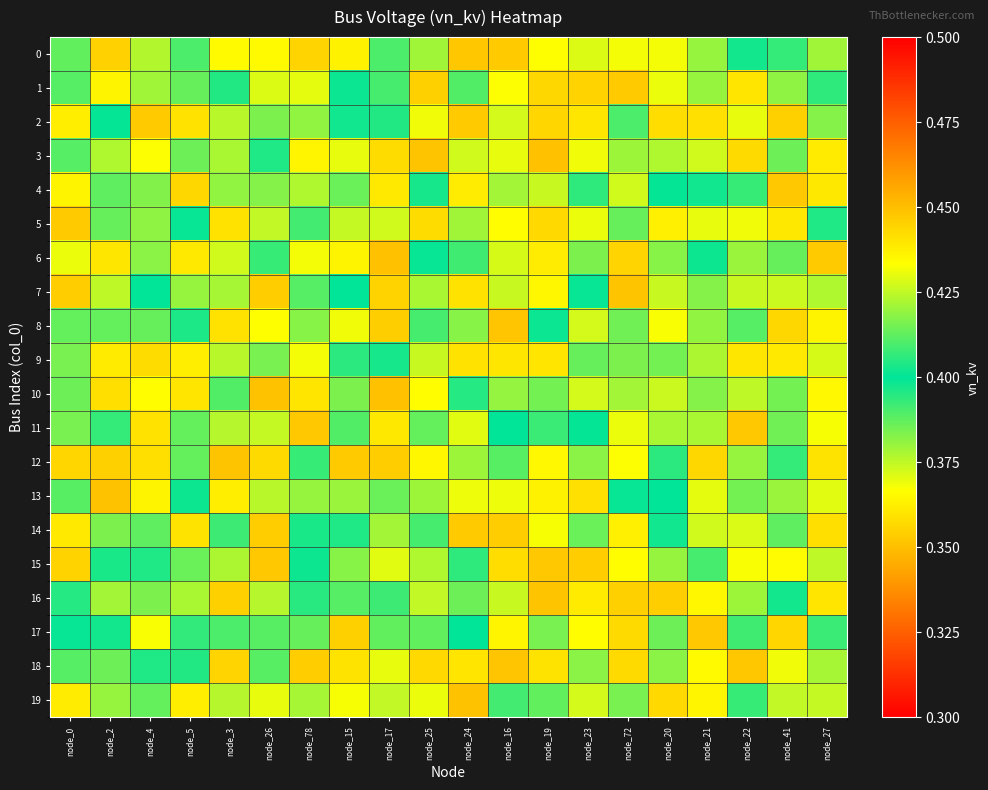

Reading left to right, list all the values displayed in this chart.

0: node_0=0.4	node_2=0.4	node_4=0.4	node_5=0.4	node_3=0.4	node_26=0.4	node_78=0.4	node_15=0.4	node_17=0.4	node_25=0.4	node_24=0.4	node_16=0.4	node_19=0.4	node_23=0.4	node_72=0.4	node_20=0.4	node_21=0.4	node_22=0.4	node_41=0.4	node_27=0.4
1: node_0=0.4	node_2=0.4	node_4=0.4	node_5=0.4	node_3=0.4	node_26=0.4	node_78=0.4	node_15=0.4	node_17=0.4	node_25=0.4	node_24=0.4	node_16=0.4	node_19=0.4	node_23=0.4	node_72=0.4	node_20=0.4	node_21=0.4	node_22=0.4	node_41=0.4	node_27=0.4
2: node_0=0.4	node_2=0.4	node_4=0.4	node_5=0.4	node_3=0.4	node_26=0.4	node_78=0.4	node_15=0.4	node_17=0.4	node_25=0.4	node_24=0.4	node_16=0.4	node_19=0.4	node_23=0.4	node_72=0.4	node_20=0.4	node_21=0.4	node_22=0.4	node_41=0.4	node_27=0.4
3: node_0=0.4	node_2=0.4	node_4=0.4	node_5=0.4	node_3=0.4	node_26=0.4	node_78=0.4	node_15=0.4	node_17=0.4	node_25=0.4	node_24=0.4	node_16=0.4	node_19=0.4	node_23=0.4	node_72=0.4	node_20=0.4	node_21=0.4	node_22=0.4	node_41=0.4	node_27=0.4
4: node_0=0.4	node_2=0.4	node_4=0.4	node_5=0.4	node_3=0.4	node_26=0.4	node_78=0.4	node_15=0.4	node_17=0.4	node_25=0.4	node_24=0.4	node_16=0.4	node_19=0.4	node_23=0.4	node_72=0.4	node_20=0.4	node_21=0.4	node_22=0.4	node_41=0.4	node_27=0.4
5: node_0=0.4	node_2=0.4	node_4=0.4	node_5=0.4	node_3=0.4	node_26=0.4	node_78=0.4	node_15=0.4	node_17=0.4	node_25=0.4	node_24=0.4	node_16=0.4	node_19=0.4	node_23=0.4	node_72=0.4	node_20=0.4	node_21=0.4	node_22=0.4	node_41=0.4	node_27=0.4
6: node_0=0.4	node_2=0.4	node_4=0.4	node_5=0.4	node_3=0.4	node_26=0.4	node_78=0.4	node_15=0.4	node_17=0.4	node_25=0.4	node_24=0.4	node_16=0.4	node_19=0.4	node_23=0.4	node_72=0.4	node_20=0.4	node_21=0.4	node_22=0.4	node_41=0.4	node_27=0.4
7: node_0=0.4	node_2=0.4	node_4=0.4	node_5=0.4	node_3=0.4	node_26=0.4	node_78=0.4	node_15=0.4	node_17=0.4	node_25=0.4	node_24=0.4	node_16=0.4	node_19=0.4	node_23=0.4	node_72=0.4	node_20=0.4	node_21=0.4	node_22=0.4	node_41=0.4	node_27=0.4
8: node_0=0.4	node_2=0.4	node_4=0.4	node_5=0.4	node_3=0.4	node_26=0.4	node_78=0.4	node_15=0.4	node_17=0.4	node_25=0.4	node_24=0.4	node_16=0.4	node_19=0.4	node_23=0.4	node_72=0.4	node_20=0.4	node_21=0.4	node_22=0.4	node_41=0.4	node_27=0.4
9: node_0=0.4	node_2=0.4	node_4=0.4	node_5=0.4	node_3=0.4	node_26=0.4	node_78=0.4	node_15=0.4	node_17=0.4	node_25=0.4	node_24=0.4	node_16=0.4	node_19=0.4	node_23=0.4	node_72=0.4	node_20=0.4	node_21=0.4	node_22=0.4	node_41=0.4	node_27=0.4
10: node_0=0.4	node_2=0.4	node_4=0.4	node_5=0.4	node_3=0.4	node_26=0.4	node_78=0.4	node_15=0.4	node_17=0.4	node_25=0.4	node_24=0.4	node_16=0.4	node_19=0.4	node_23=0.4	node_72=0.4	node_20=0.4	node_21=0.4	node_22=0.4	node_41=0.4	node_27=0.4
11: node_0=0.4	node_2=0.4	node_4=0.4	node_5=0.4	node_3=0.4	node_26=0.4	node_78=0.4	node_15=0.4	node_17=0.4	node_25=0.4	node_24=0.4	node_16=0.4	node_19=0.4	node_23=0.4	node_72=0.4	node_20=0.4	node_21=0.4	node_22=0.4	node_41=0.4	node_27=0.4
12: node_0=0.4	node_2=0.4	node_4=0.4	node_5=0.4	node_3=0.4	node_26=0.4	node_78=0.4	node_15=0.4	node_17=0.4	node_25=0.4	node_24=0.4	node_16=0.4	node_19=0.4	node_23=0.4	node_72=0.4	node_20=0.4	node_21=0.4	node_22=0.4	node_41=0.4	node_27=0.4
13: node_0=0.4	node_2=0.4	node_4=0.4	node_5=0.4	node_3=0.4	node_26=0.4	node_78=0.4	node_15=0.4	node_17=0.4	node_25=0.4	node_24=0.4	node_16=0.4	node_19=0.4	node_23=0.4	node_72=0.4	node_20=0.4	node_21=0.4	node_22=0.4	node_41=0.4	node_27=0.4
14: node_0=0.4	node_2=0.4	node_4=0.4	node_5=0.4	node_3=0.4	node_26=0.4	node_78=0.4	node_15=0.4	node_17=0.4	node_25=0.4	node_24=0.4	node_16=0.4	node_19=0.4	node_23=0.4	node_72=0.4	node_20=0.4	node_21=0.4	node_22=0.4	node_41=0.4	node_27=0.4
15: node_0=0.4	node_2=0.4	node_4=0.4	node_5=0.4	node_3=0.4	node_26=0.4	node_78=0.4	node_15=0.4	node_17=0.4	node_25=0.4	node_24=0.4	node_16=0.4	node_19=0.4	node_23=0.4	node_72=0.4	node_20=0.4	node_21=0.4	node_22=0.4	node_41=0.4	node_27=0.4
16: node_0=0.4	node_2=0.4	node_4=0.4	node_5=0.4	node_3=0.4	node_26=0.4	node_78=0.4	node_15=0.4	node_17=0.4	node_25=0.4	node_24=0.4	node_16=0.4	node_19=0.4	node_23=0.4	node_72=0.4	node_20=0.4	node_21=0.4	node_22=0.4	node_41=0.4	node_27=0.4
17: node_0=0.4	node_2=0.4	node_4=0.4	node_5=0.4	node_3=0.4	node_26=0.4	node_78=0.4	node_15=0.4	node_17=0.4	node_25=0.4	node_24=0.4	node_16=0.4	node_19=0.4	node_23=0.4	node_72=0.4	node_20=0.4	node_21=0.4	node_22=0.4	node_41=0.4	node_27=0.4
18: node_0=0.4	node_2=0.4	node_4=0.4	node_5=0.4	node_3=0.4	node_26=0.4	node_78=0.4	node_15=0.4	node_17=0.4	node_25=0.4	node_24=0.4	node_16=0.4	node_19=0.4	node_23=0.4	node_72=0.4	node_20=0.4	node_21=0.4	node_22=0.4	node_41=0.4	node_27=0.4
19: node_0=0.4	node_2=0.4	node_4=0.4	node_5=0.4	node_3=0.4	node_26=0.4	node_78=0.4	node_15=0.4	node_17=0.4	node_25=0.4	node_24=0.4	node_16=0.4	node_19=0.4	node_23=0.4	node_72=0.4	node_20=0.4	node_21=0.4	node_22=0.4	node_41=0.4	node_27=0.4